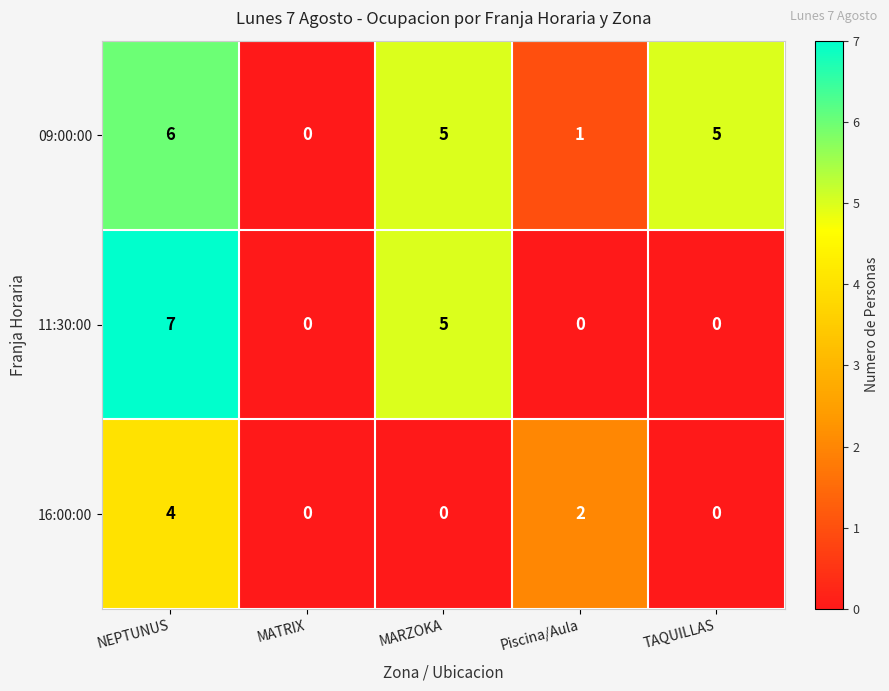

Which series has the widest spread of values?

11:30:00